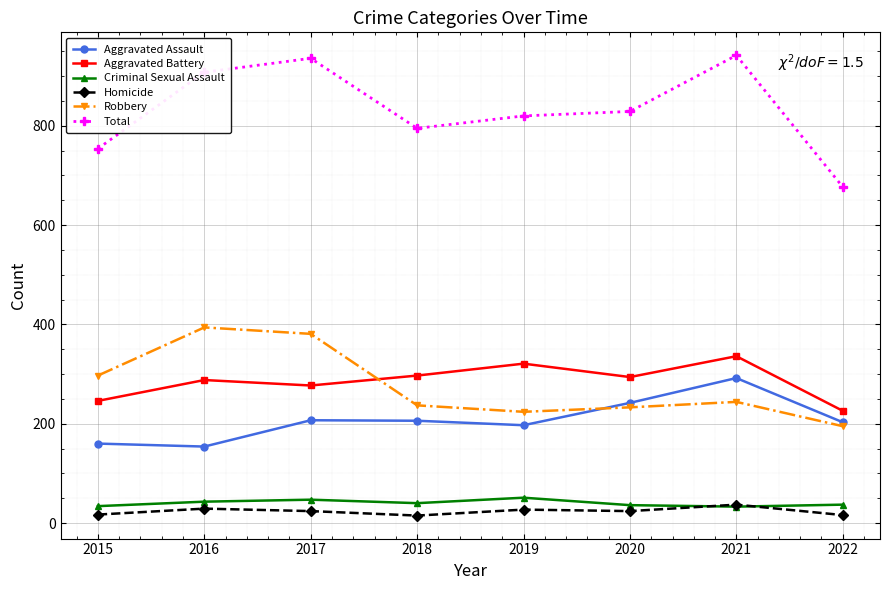

What is the total value across all series at 2018?

1590